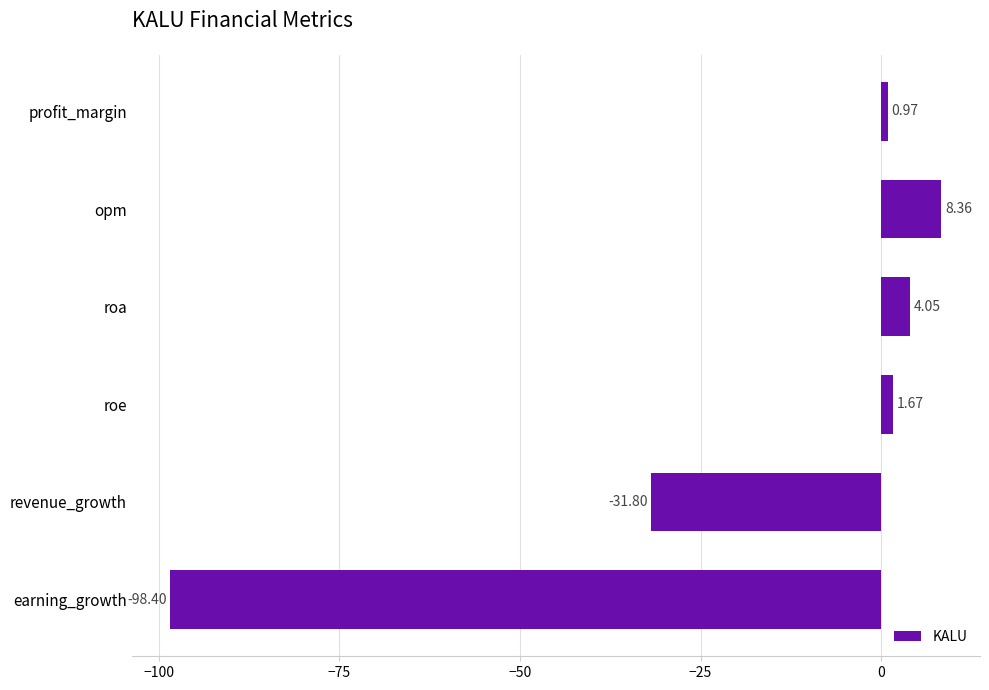

What is the greatest value displayed?

8.4